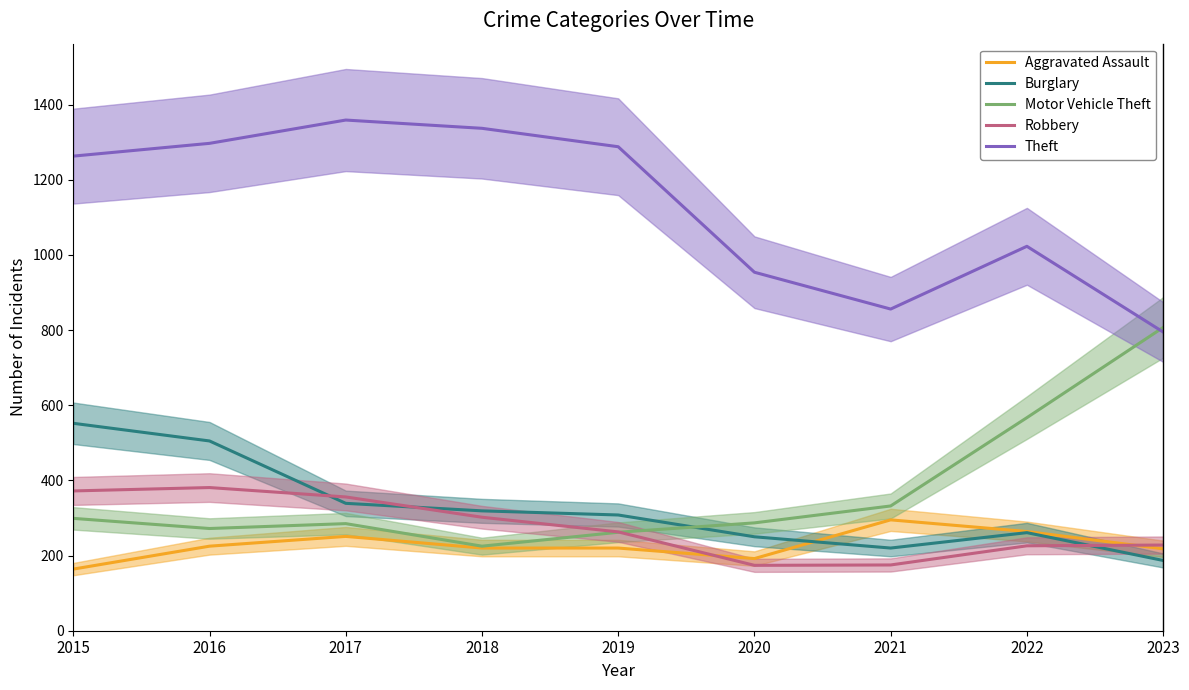

True or false: Burglary has more than 2 points higher than both neighbors.

False